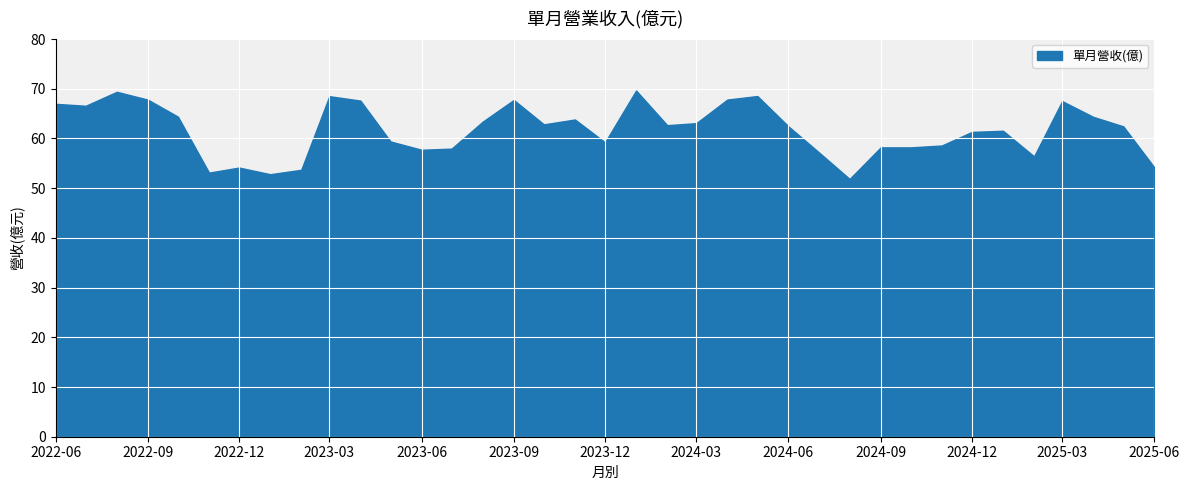

True or false: the data shows 79.9 at 2023-01-01.

False